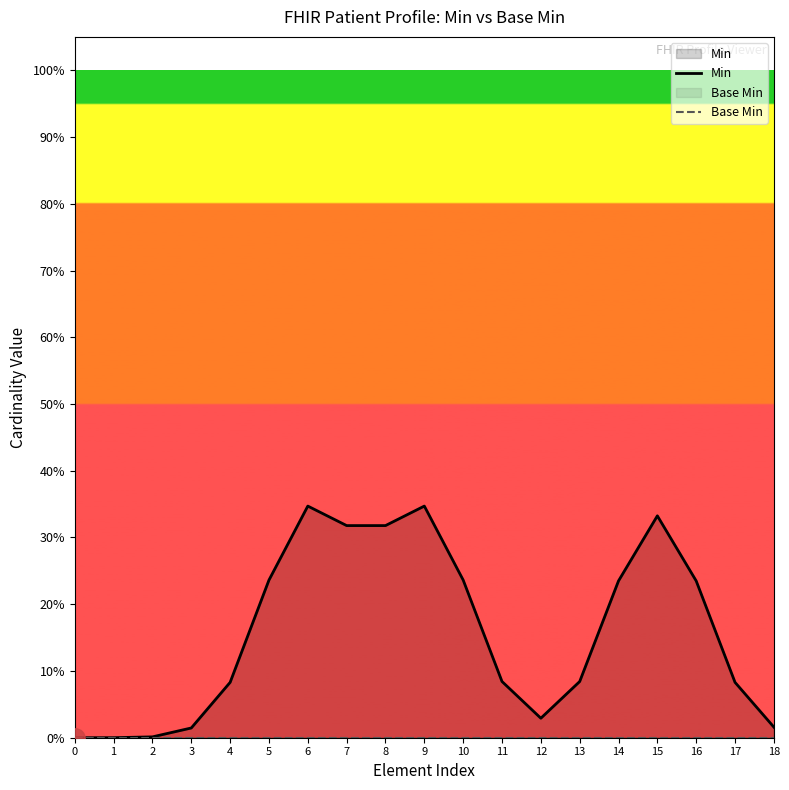

How many data points in Min are above 0?

18